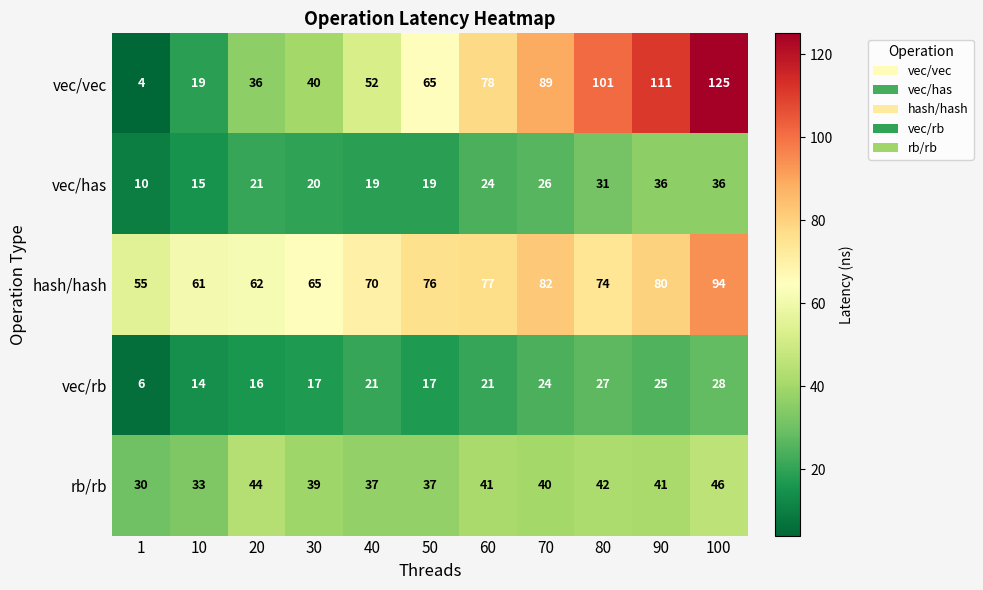

Read the hash/hash value at 20, to the nearest 5.

60